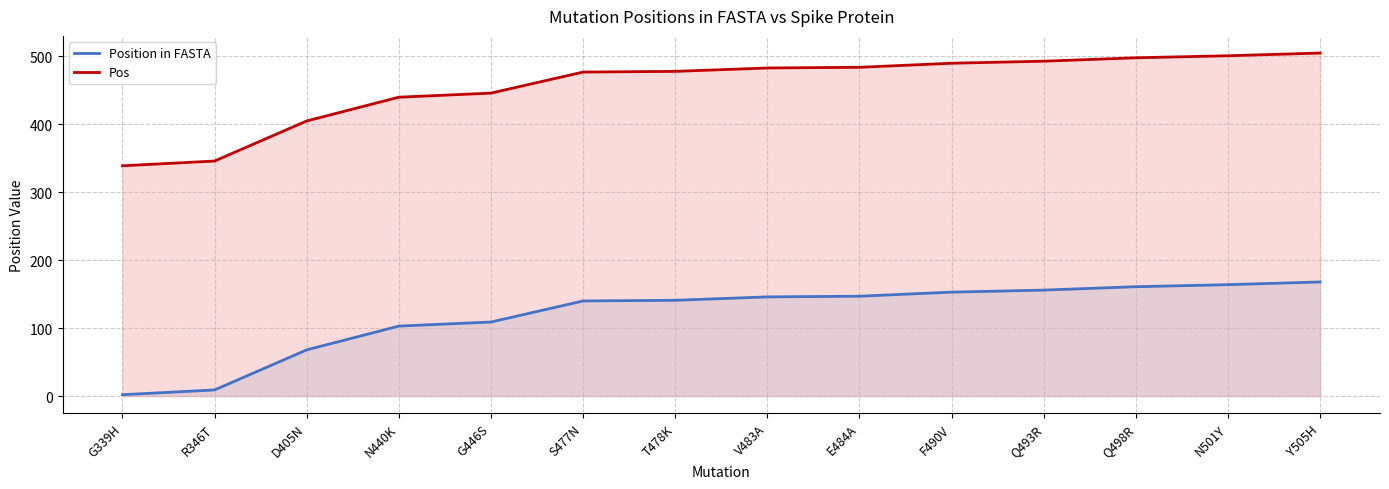

What is the difference between the maximum and minimum values in the Position in FASTA series?

166